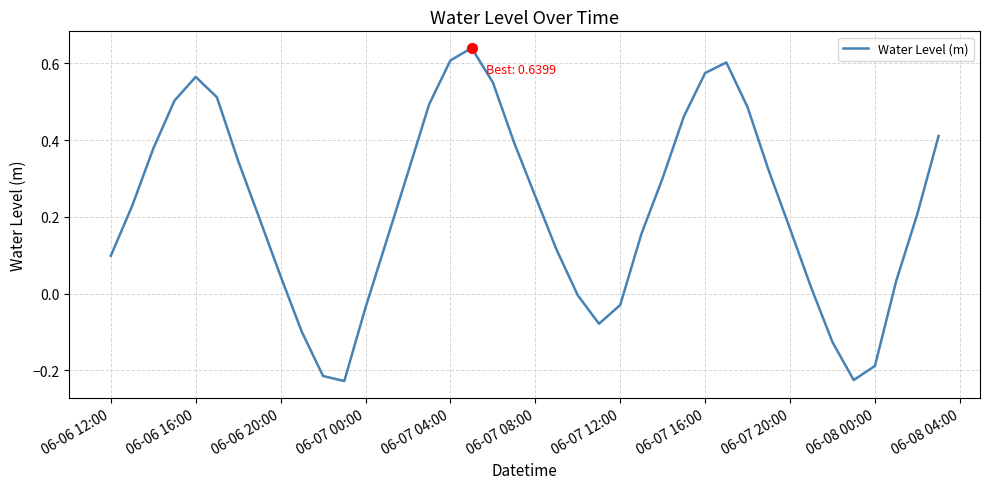

What is the difference between the maximum and minimum values?

0.9